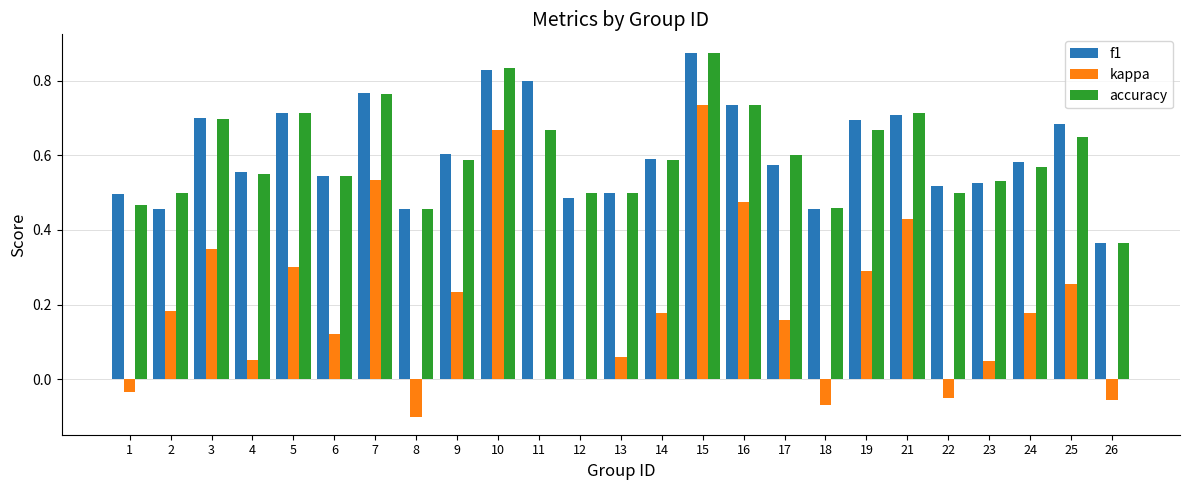

Are the bars horizontal?

No